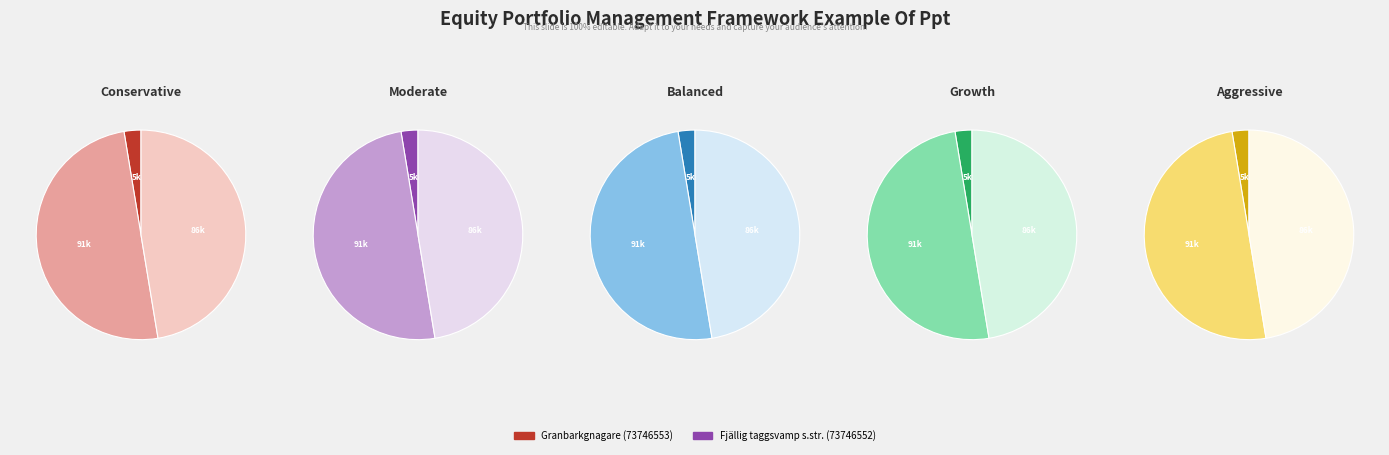

What is the largest slice in the pie chart?

Fjällig taggsvamp s.str. (73746552)